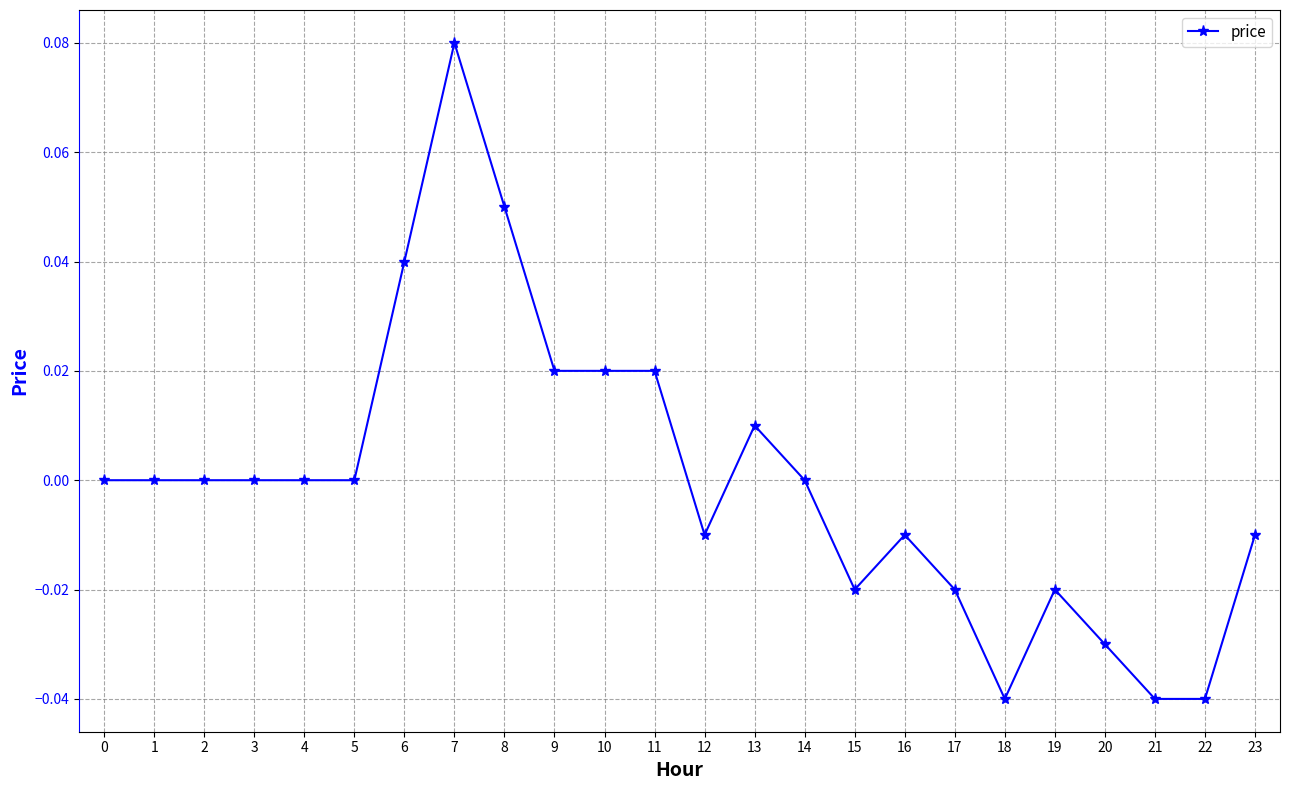

At which category does the chart reach its peak across all series?

7